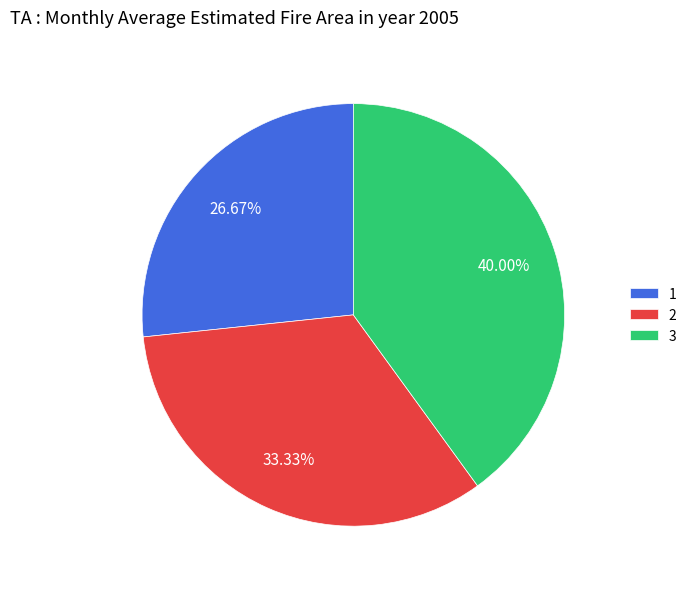

True or false: 2 accounts for 33% of the total.

True